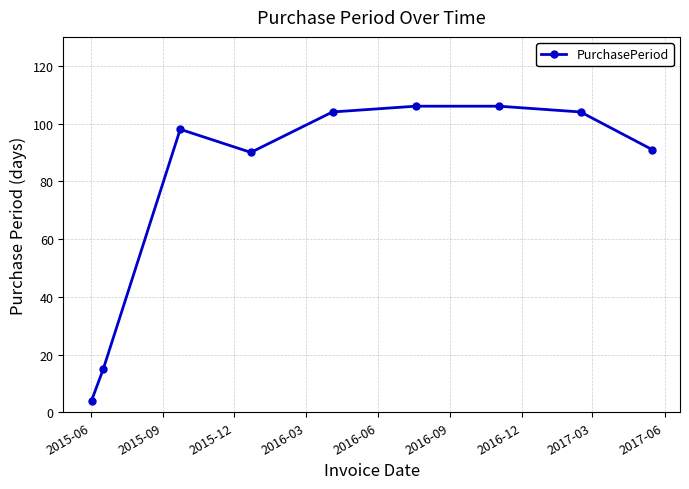

Count the number of data series in this chart.

1